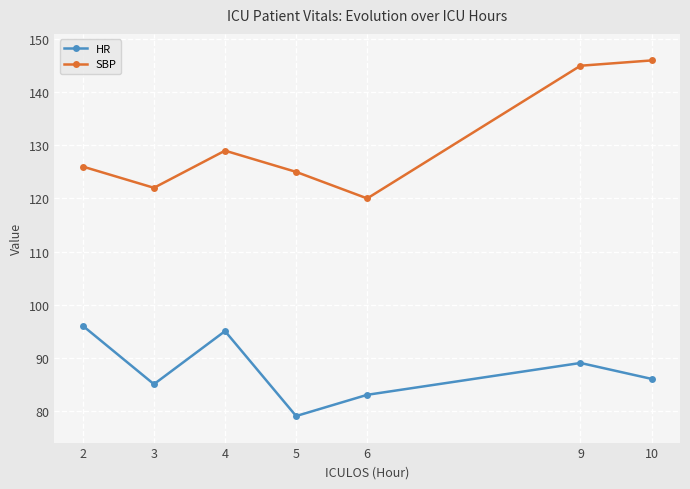

Reading left to right, list all the values displayed in this chart.

HR: 2=96	3=85	4=95	5=79	6=83	9=89	10=86
SBP: 2=126	3=122	4=129	5=125	6=120	9=145	10=146